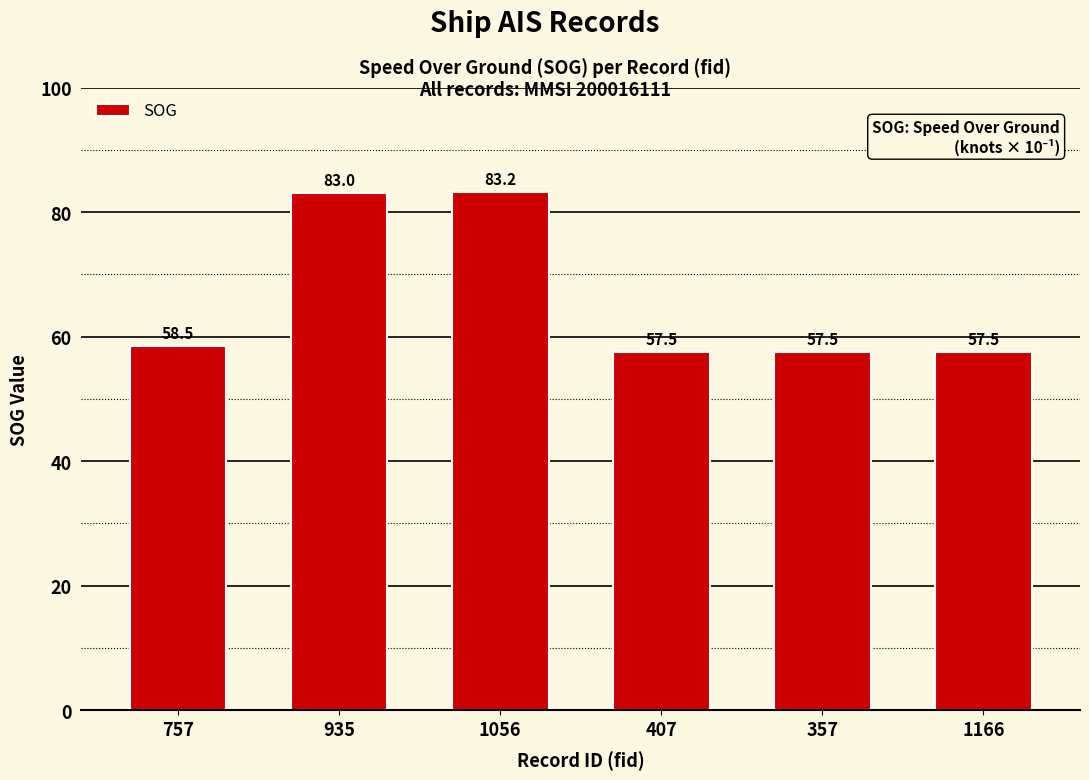

What is the difference between the second highest and minimum values?

25.5